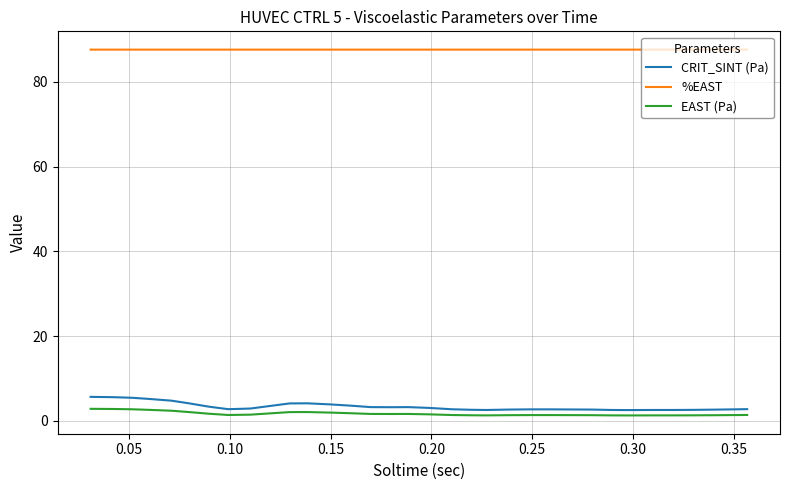

True or false: CRIT_SINT (Pa) and %EAST cross at least once.

False